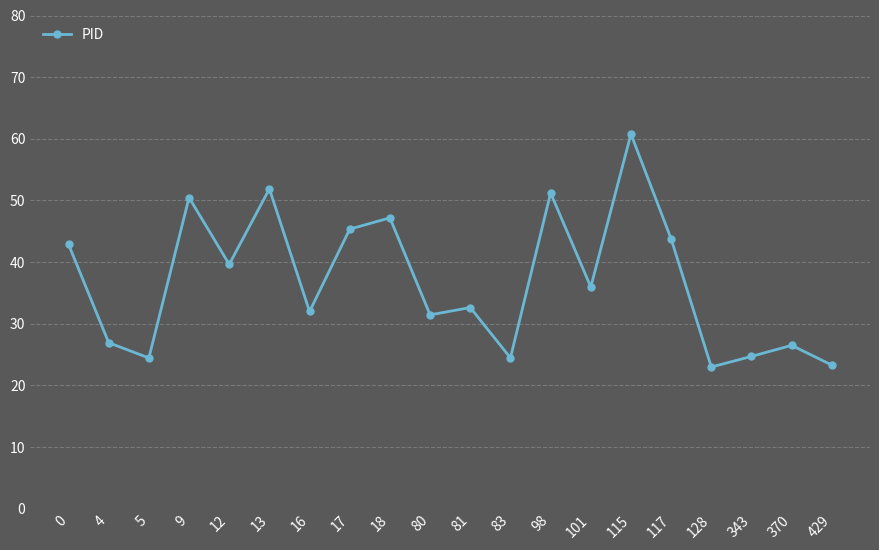

The chart shows a value of 38.0 at 370. True or false?

False